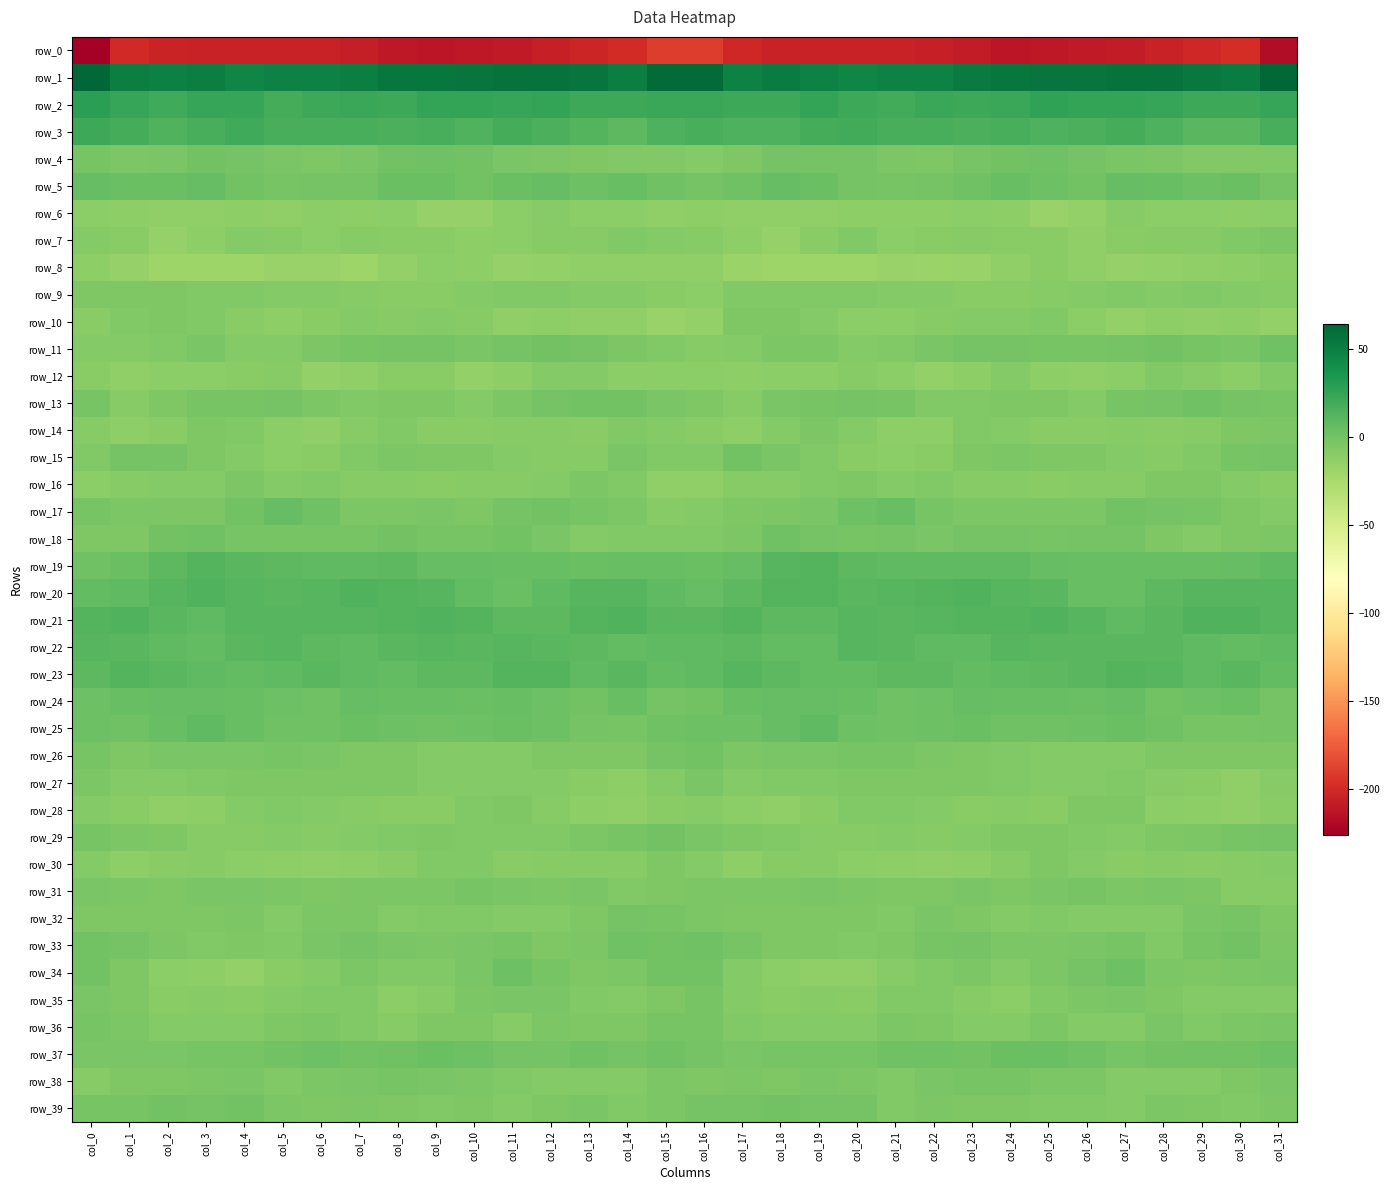

How many positive values does the row_24 series have?

30